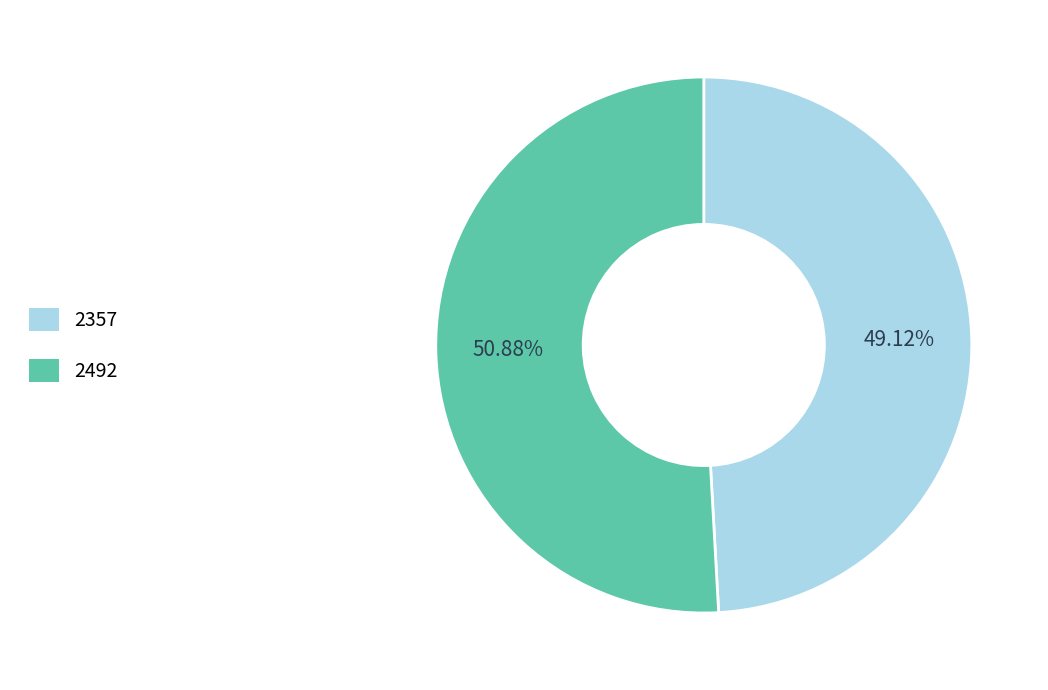

The 2492 slice represents 51% of the pie. True or false?

True